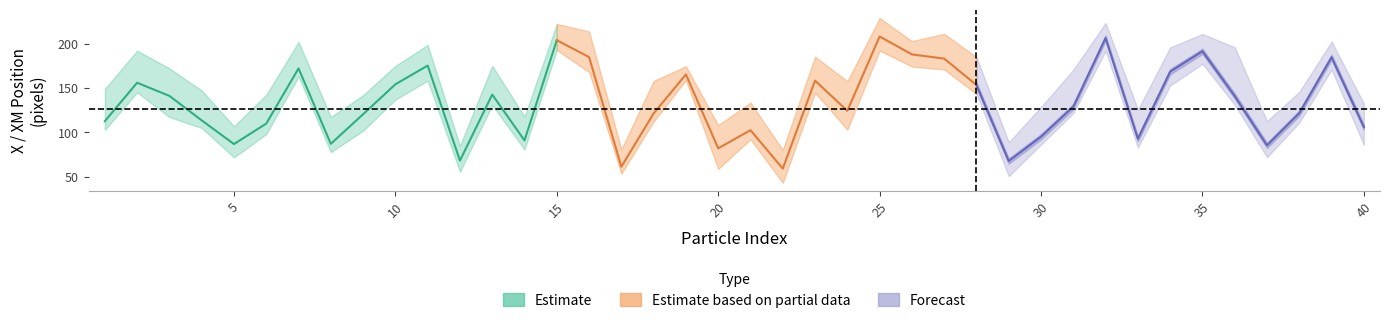

True or false: Minor and Major intersect in this chart.

False